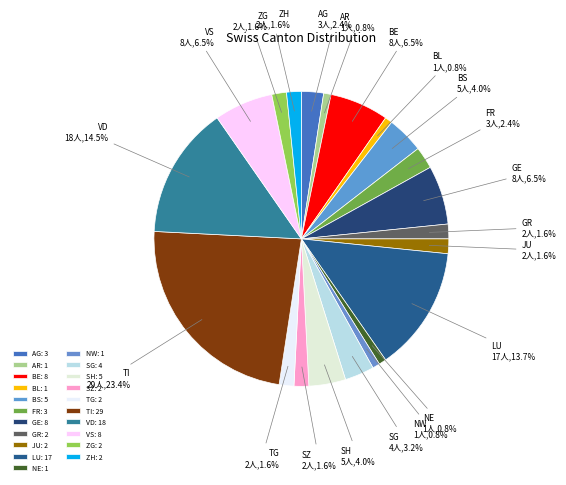

Which has a higher value, VS or TI?

TI